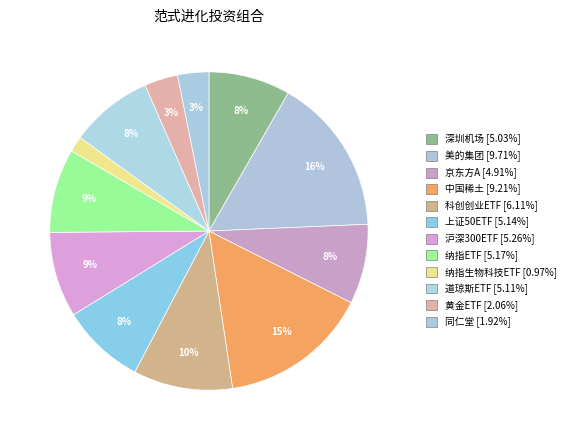

To the nearest percent, what percentage of the pie is 纳指ETF?

9%